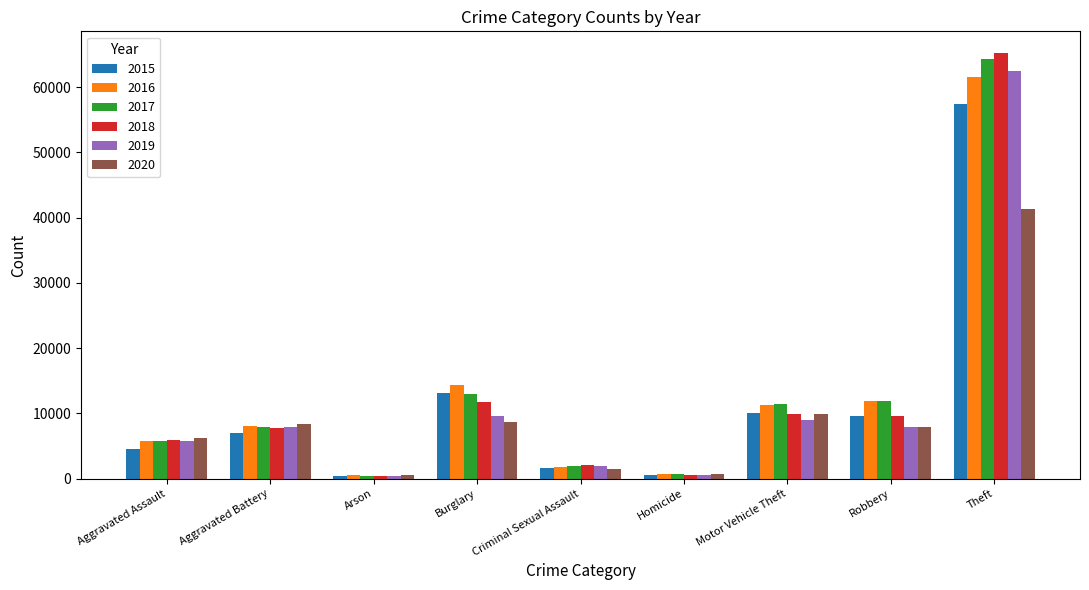

What position from the left is Aggravated Assault?

1